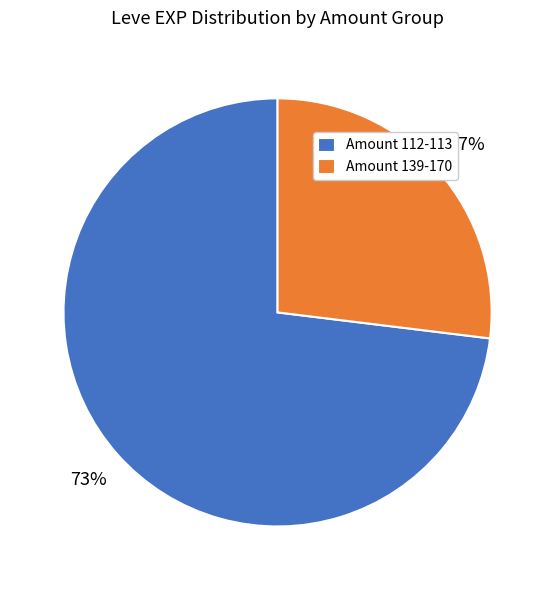

What is the ratio of the value at Amount 112-113 to the value at Amount 139-170?

2.7